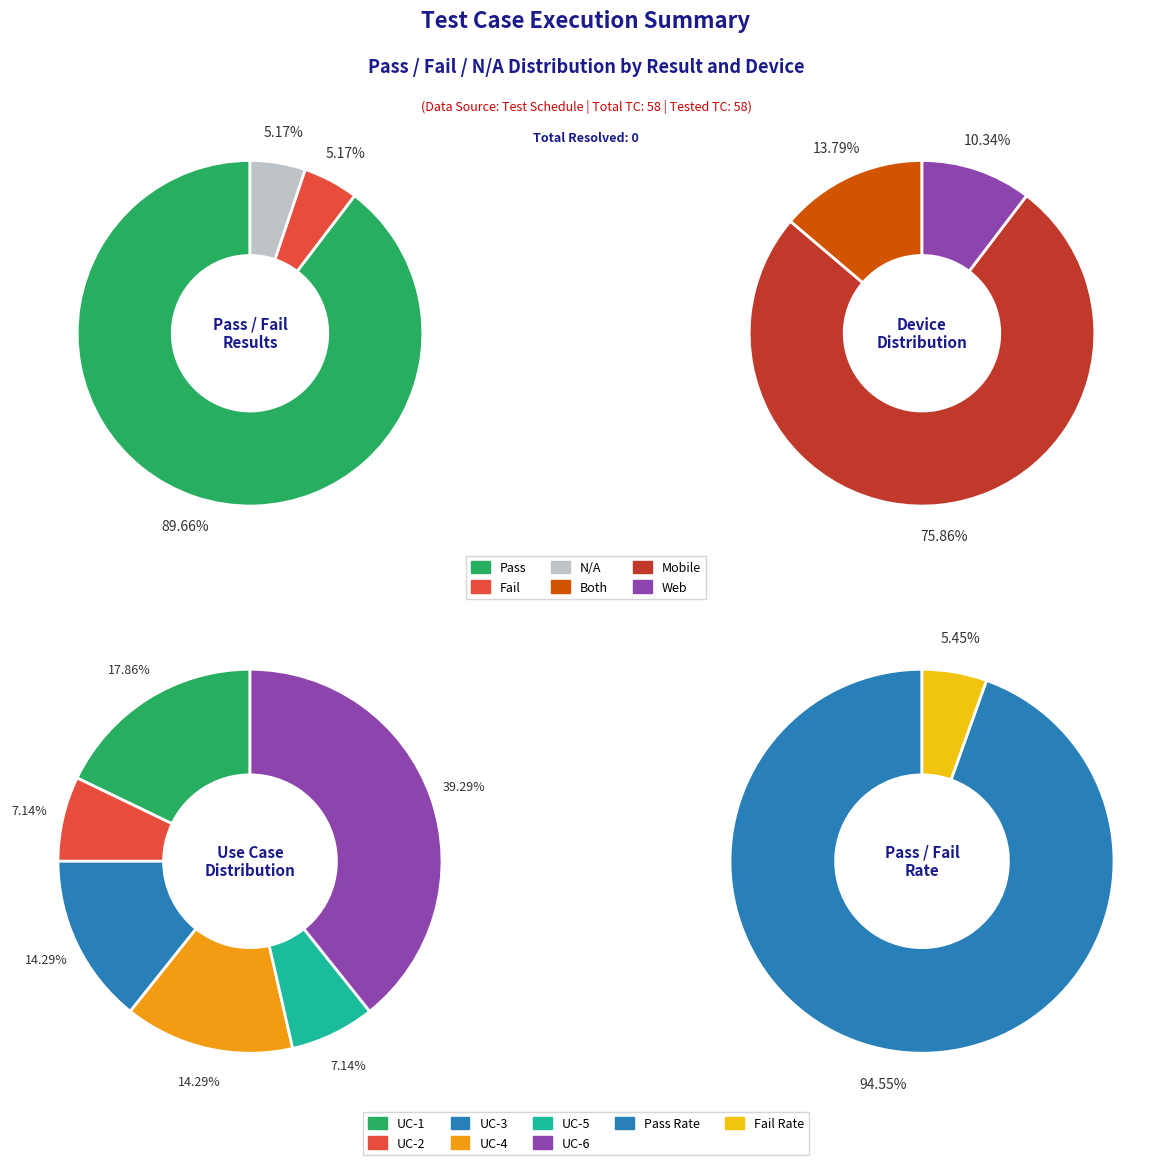

The N/A slice represents 5% of the pie. True or false?

True